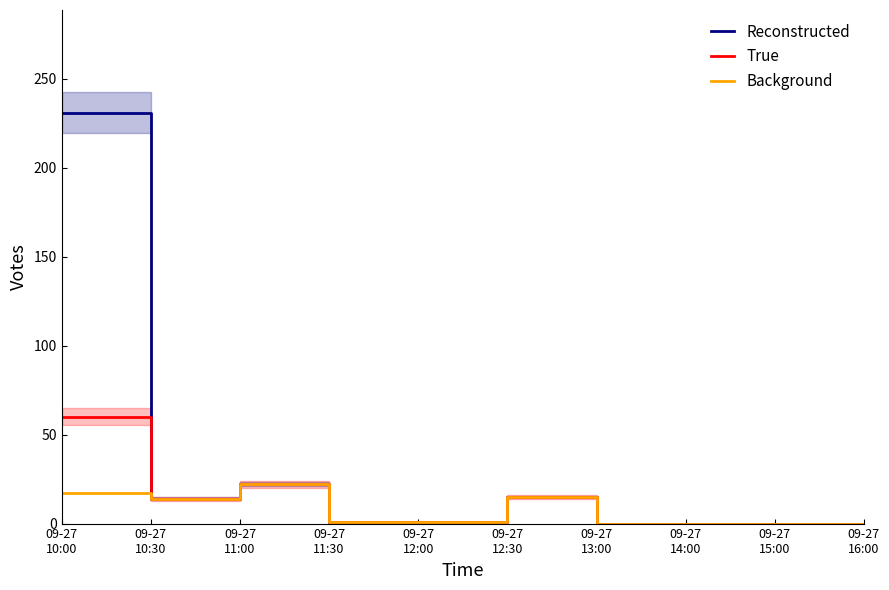

What is the difference between the maximum and minimum values in the Reconstructed series?

231